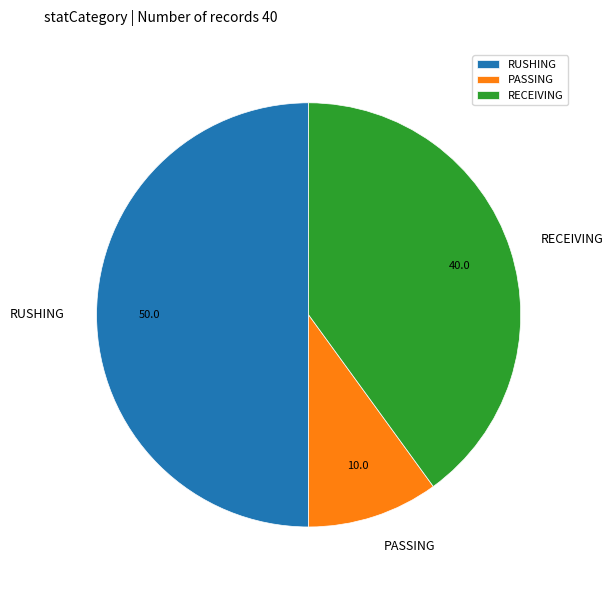

What is the smallest slice in the pie chart?

PASSING